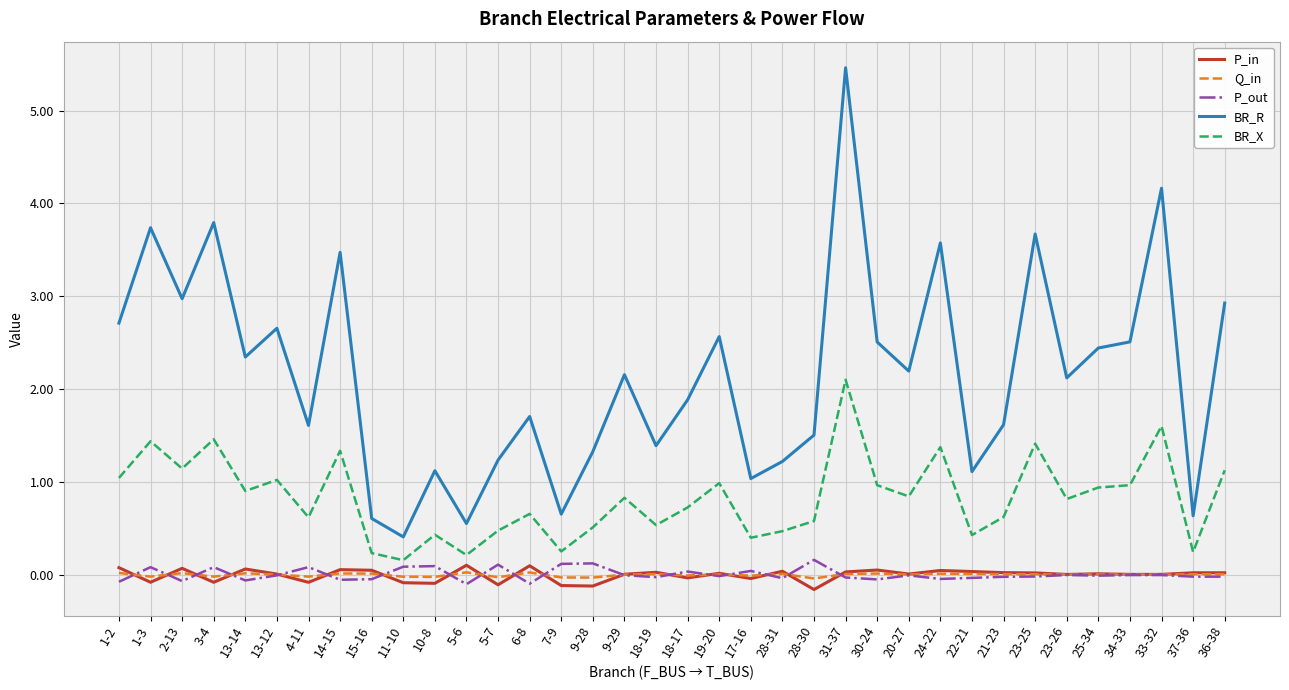

At which category does the chart reach its peak across all series?

31-37